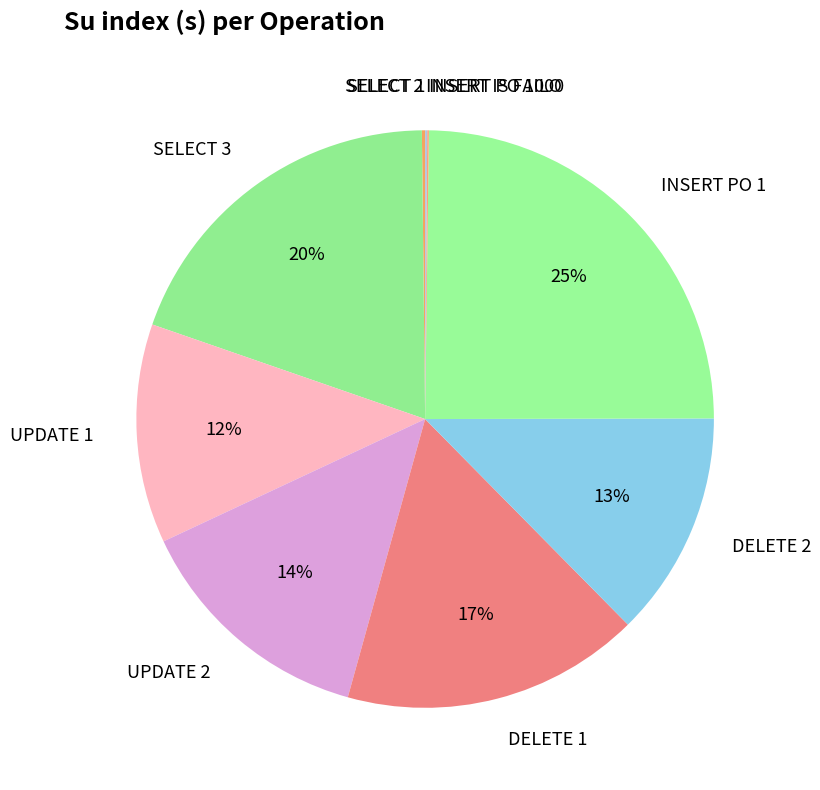

What is the largest slice in the pie chart?

INSERT PO 1